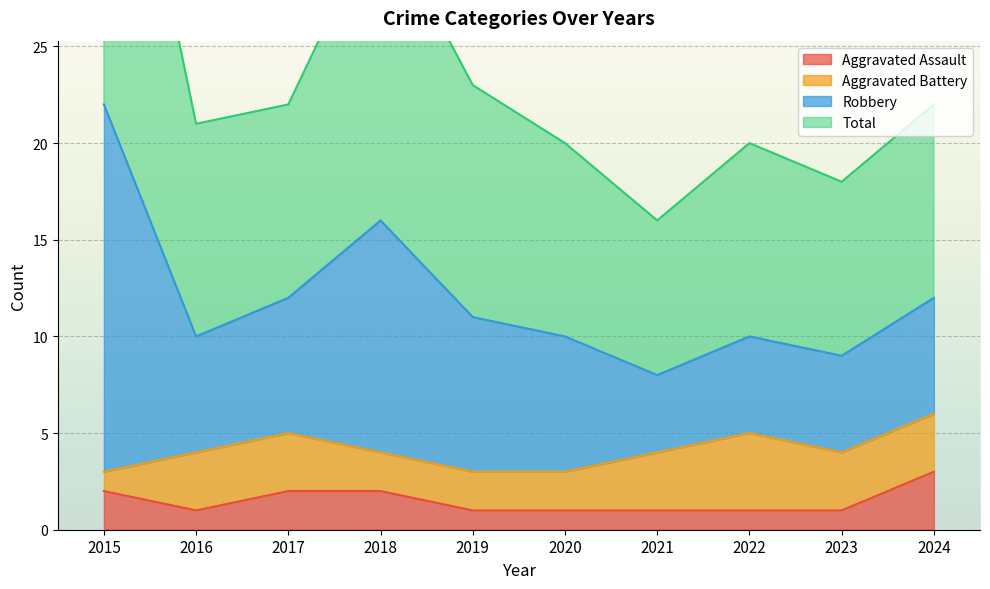

Which series has the widest spread of values?

Robbery